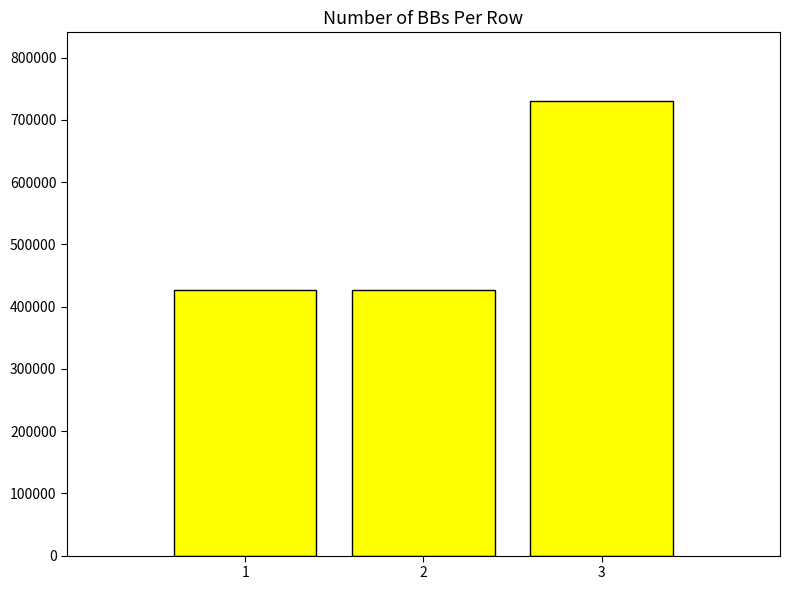

Between 3 and 1, which is larger?

3